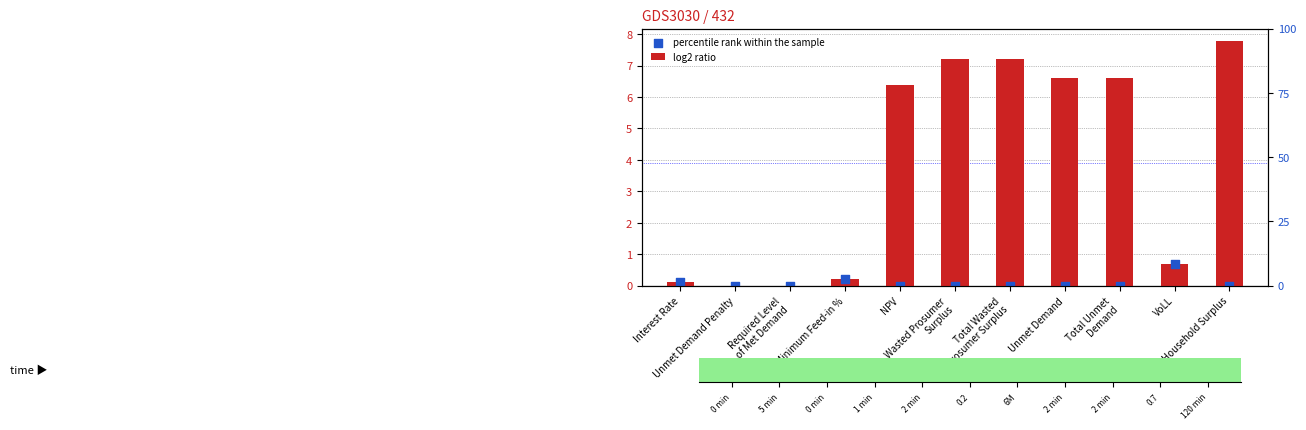

What are all the series names shown in the legend?

log2 ratio, percentile rank within the sample